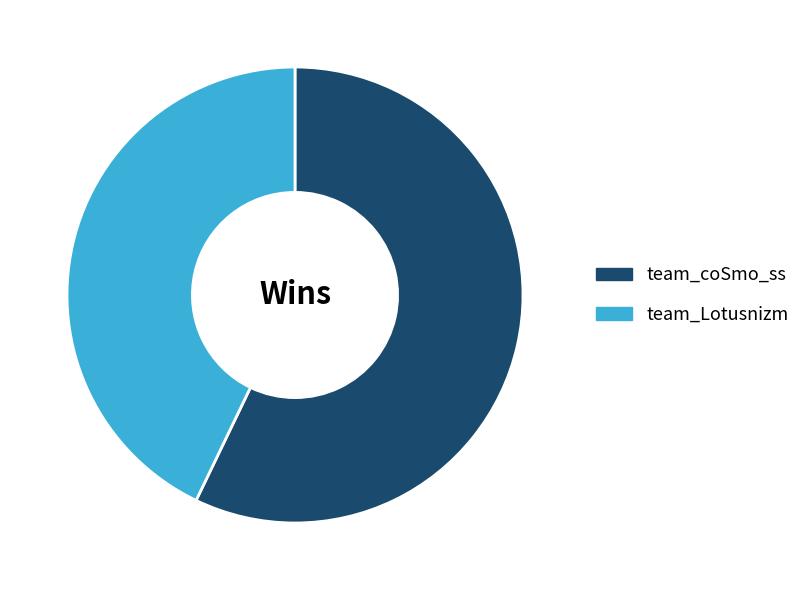

Is the sum of team_Lotusnizm and team_coSmo_ss greater than half?

Yes